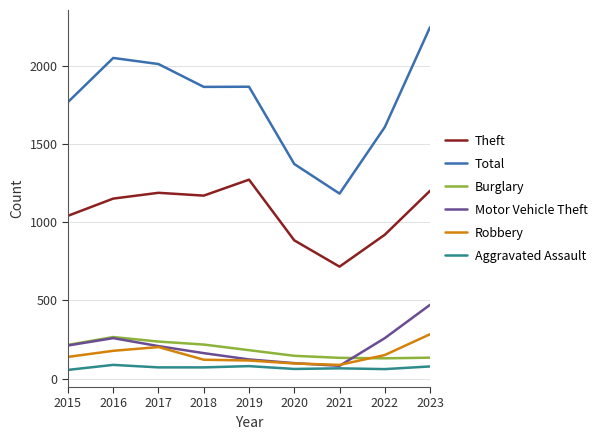

What is the highest value of the Motor Vehicle Theft series?

472